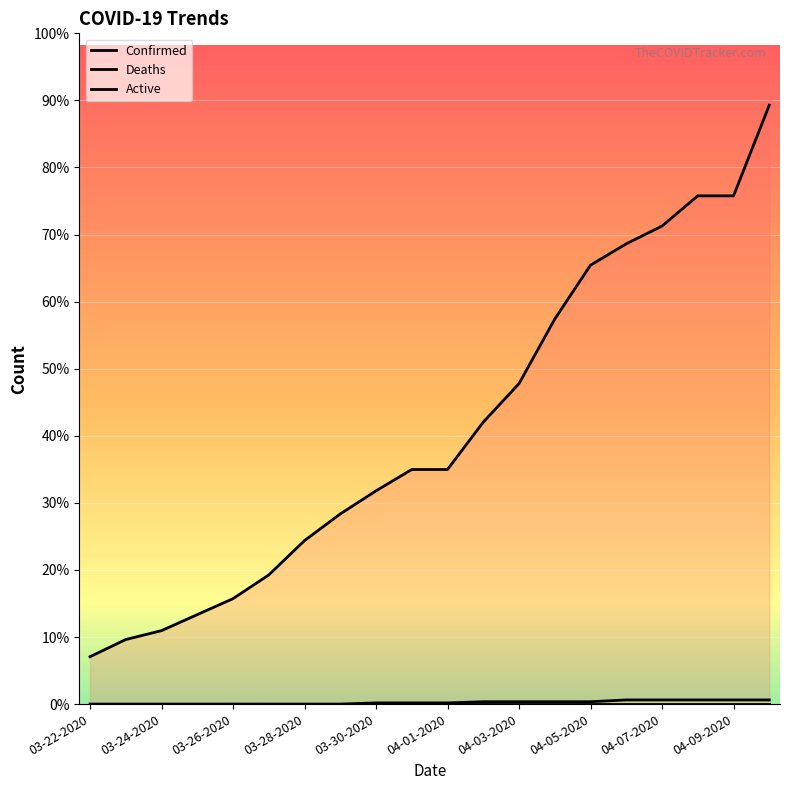

What is the total value across all series at 04-02-2020?

480